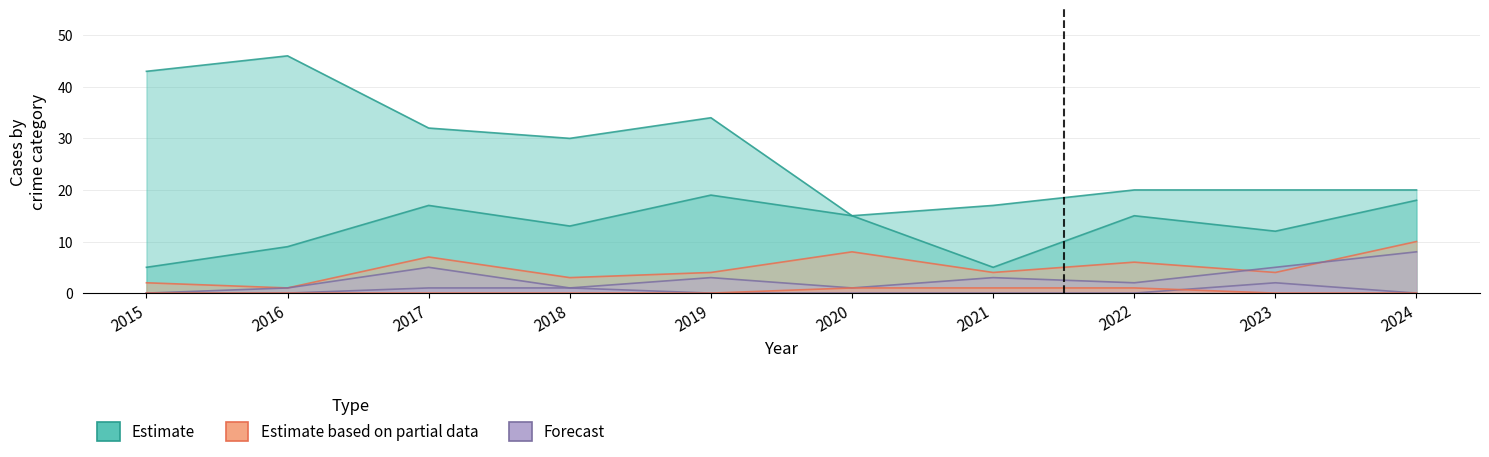

Reading right to left, what are all the values shown in this chart?

Theft: 20	20	20	17	15	34	30	32	46	43
Robbery: 18	12	15	5	15	19	13	17	9	5
Aggravated Battery: 10	4	6	4	8	4	3	7	1	2
Aggravated Assault: 8	5	2	3	1	3	1	5	1	0
Homicide: 0	0	1	1	1	0	0	0	0	0
Motor Vehicle Theft: 0	2	0	0	0	0	1	1	0	0